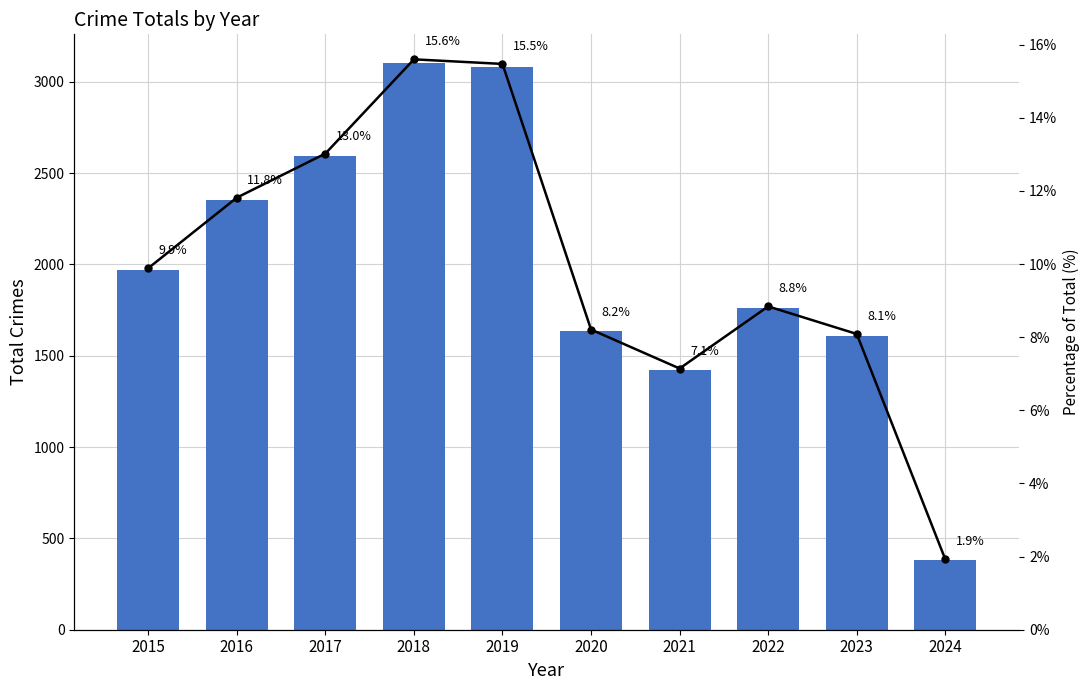

At which label is Total Crimes closest to 1744?

2022